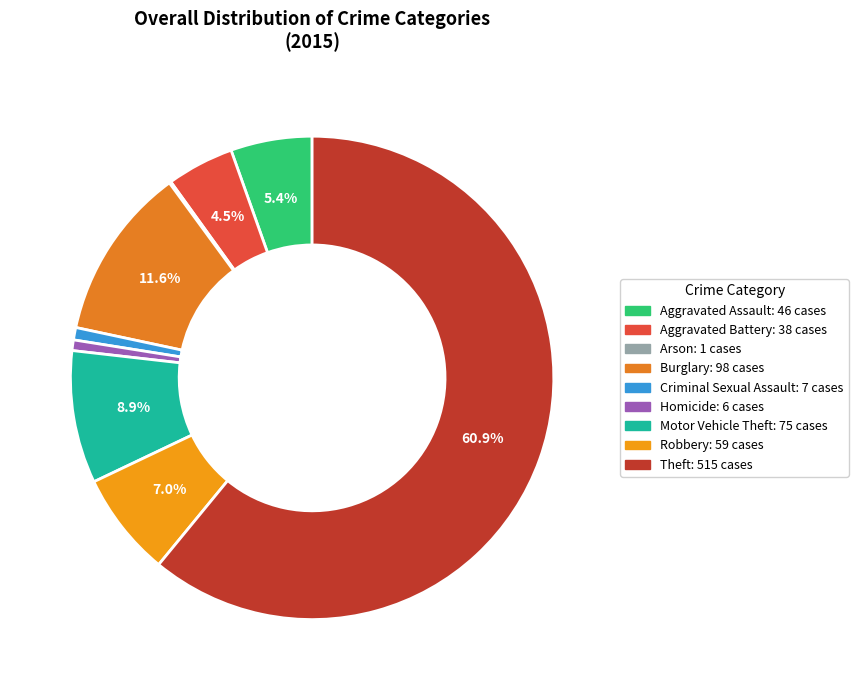

To the nearest percent, what is the difference between the largest and smallest slice percentages?

61%